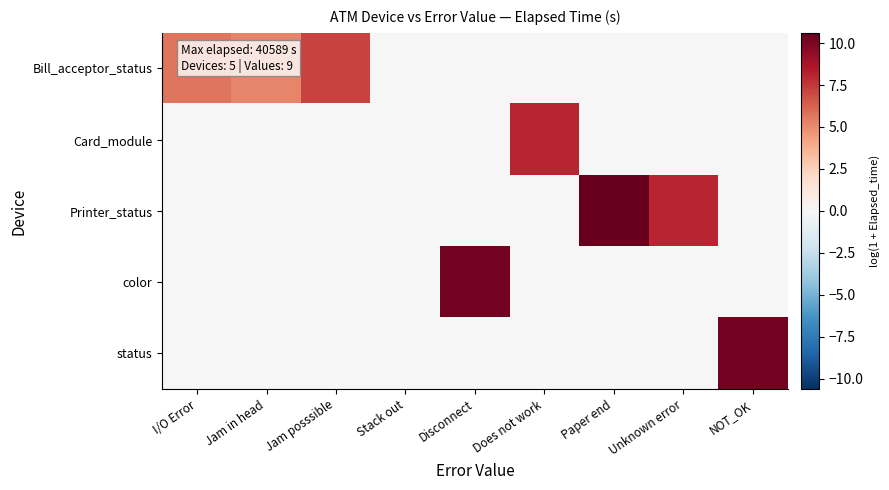

Which series has the widest spread of values?

Printer_status